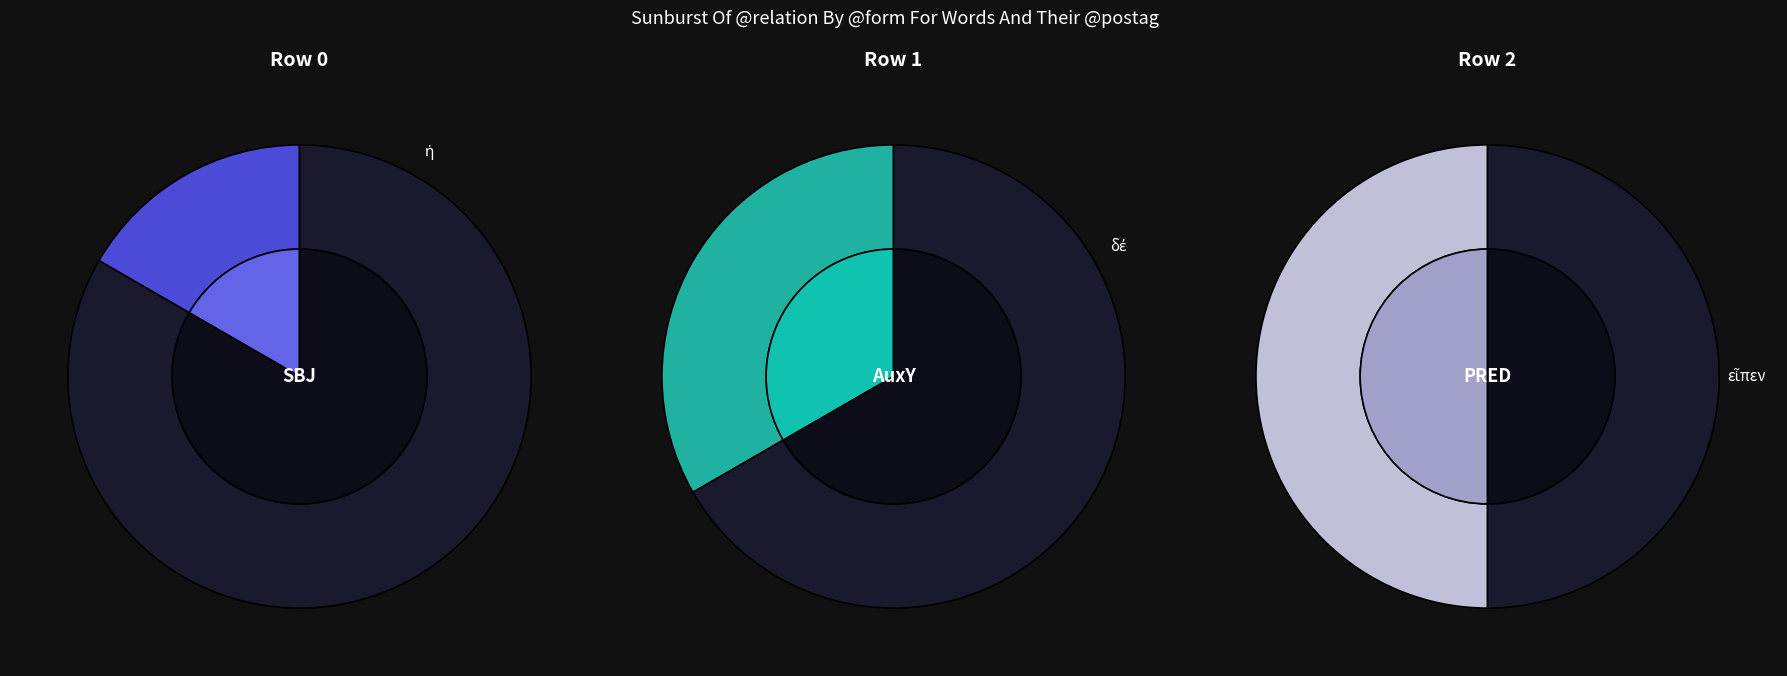

Between ἡ and εἶπεν, which is larger?

εἶπεν